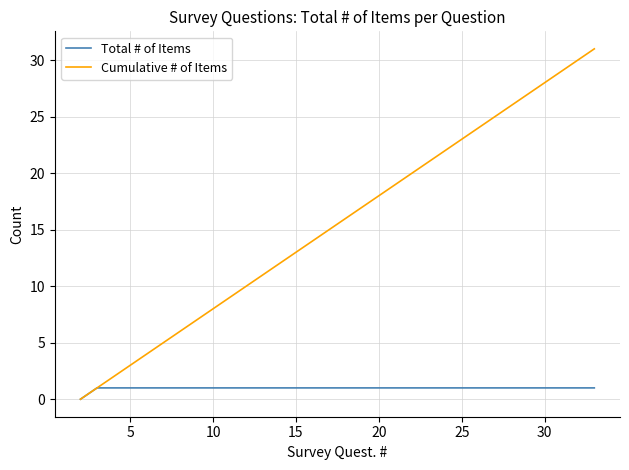

What is the difference between the maximum and second lowest values in the Cumulative # of Items series?

30